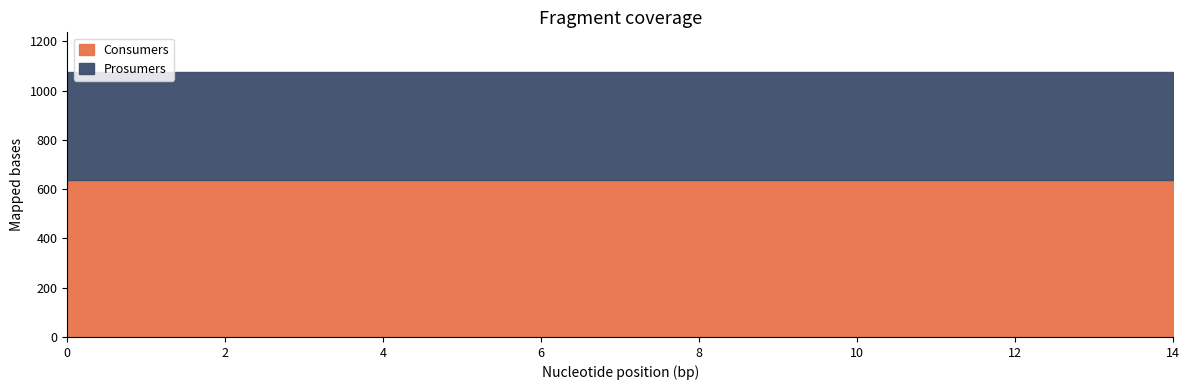

Is it true that Prosumers equals 704 at 5?

False